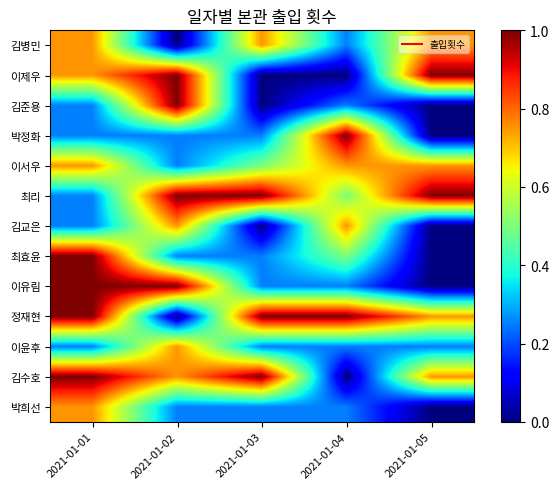

What is the difference between the highest and lowest values at 2021-01-03?

1.0